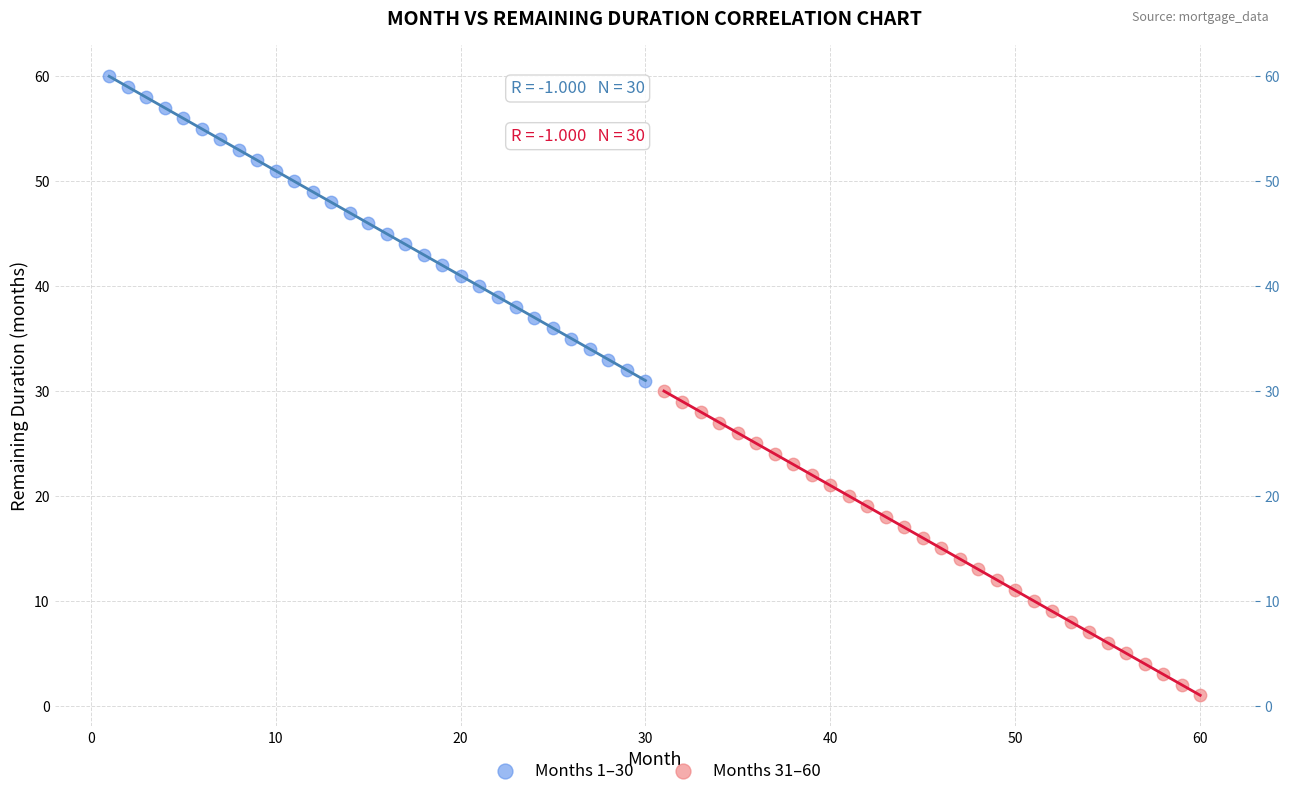

Which series contains the highest Y value?

Months 1–30